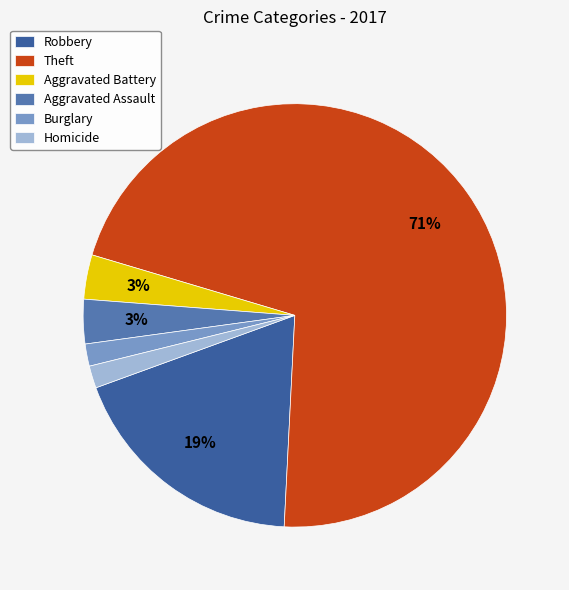

What is the largest slice in the pie chart?

Theft